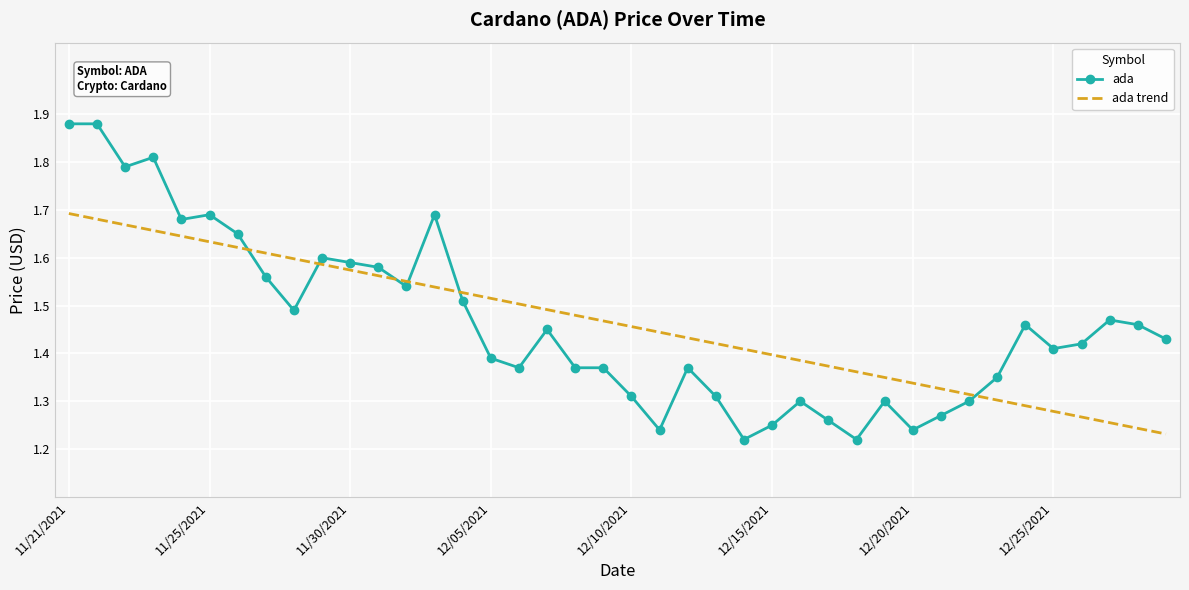

List the series in order of their peak value, highest first.

ada, ada trend